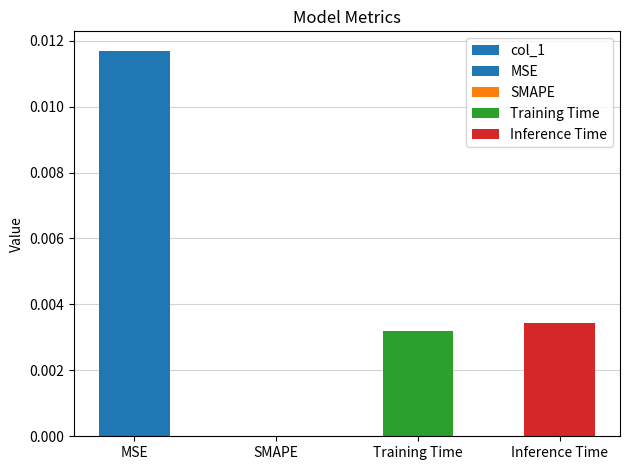

Rank the categories by value from highest to lowest.

MSE, Inference Time, Training Time, SMAPE